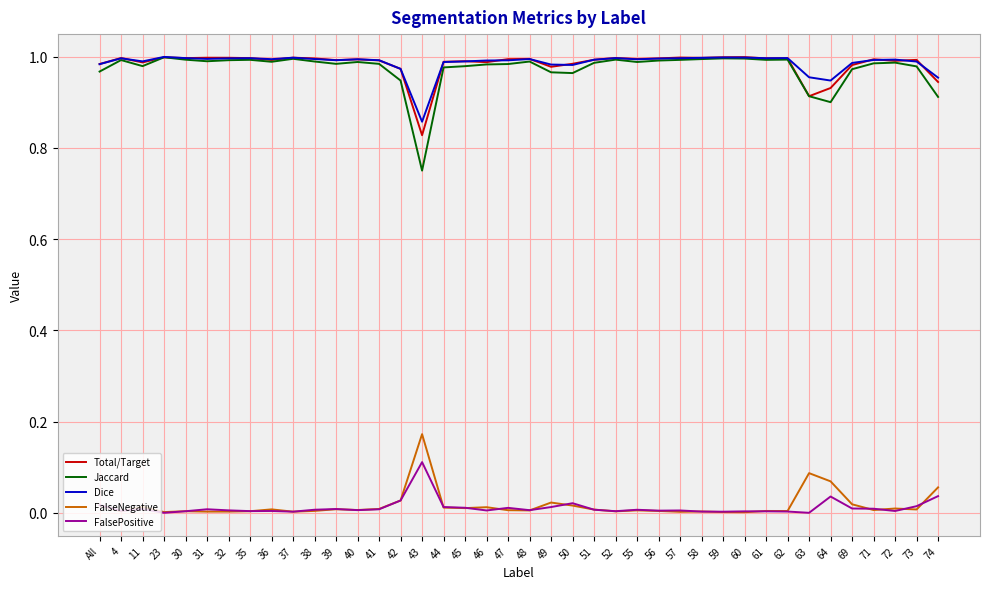

True or false: FalsePositive and Total/Target cross at least once.

False